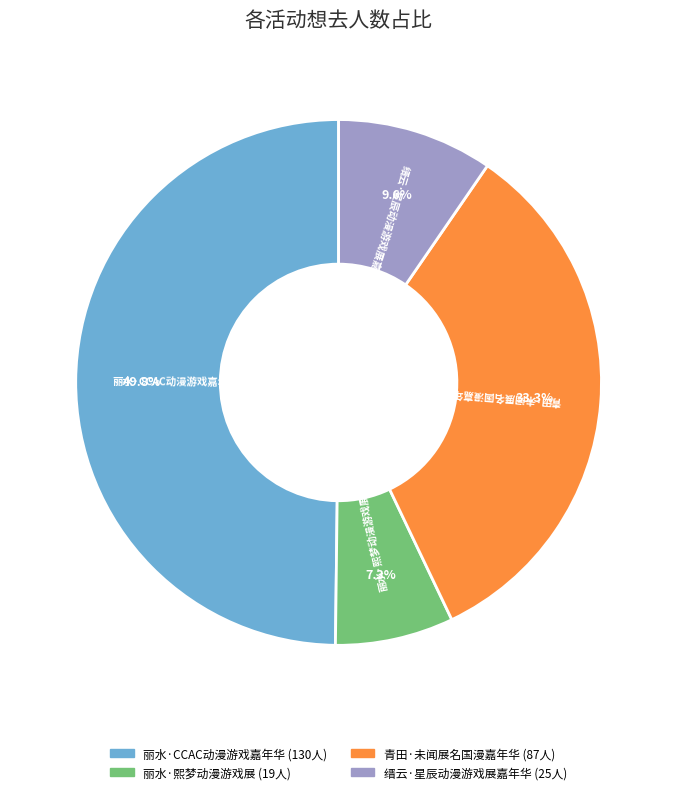

What is the ratio of the value at 丽水·熙梦动漫游戏展 to the value at 缙云·星辰动漫游戏展嘉年华?

0.8